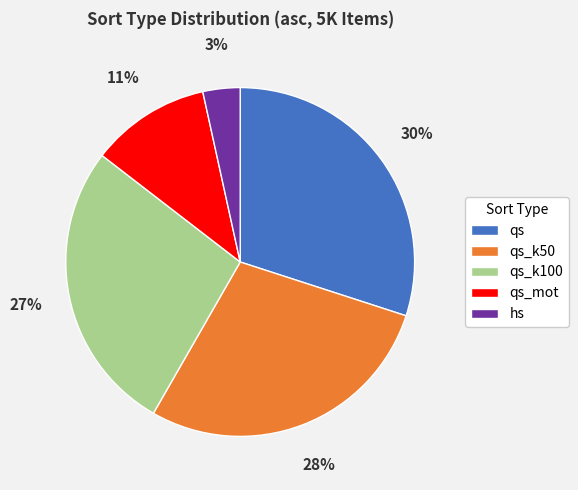

Count the number of slices in the pie.

5